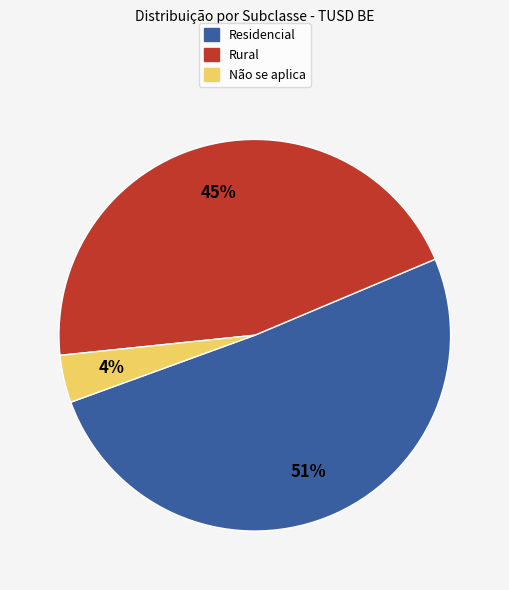

Rank the categories by value from lowest to highest.

Não se aplica, Rural, Residencial